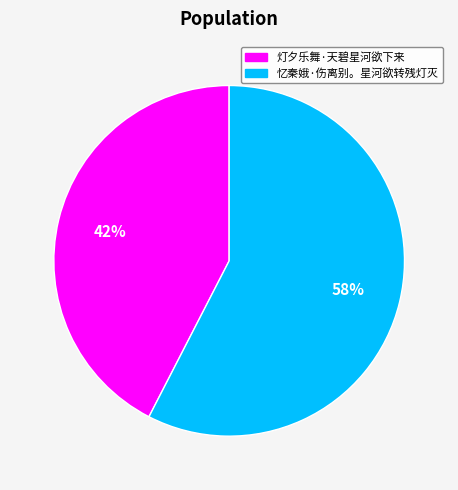

What percentage is the 忆秦娥·伤离别。星河欲转残灯灭 slice, to the nearest percent?

58%